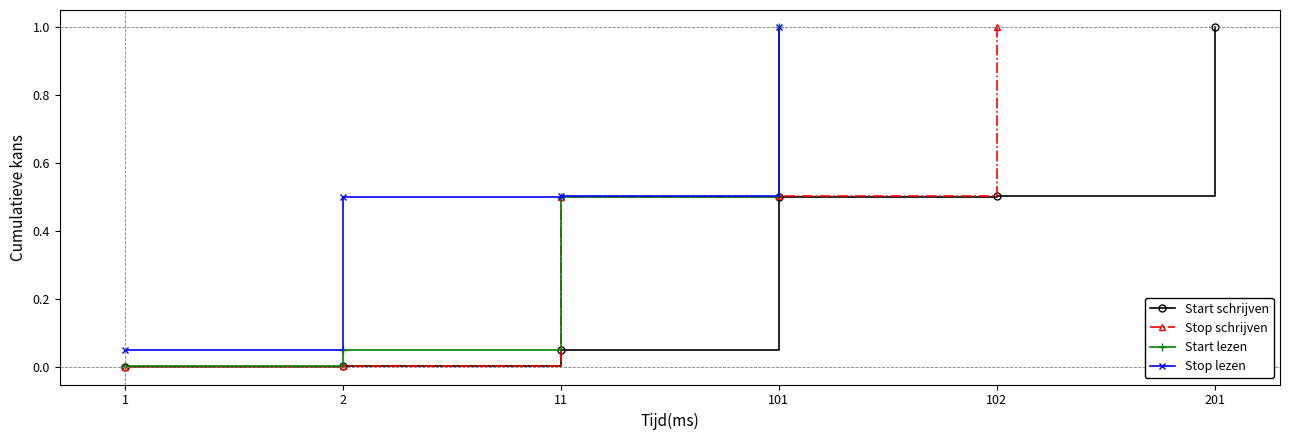

Count the number of categories in the chart.

6